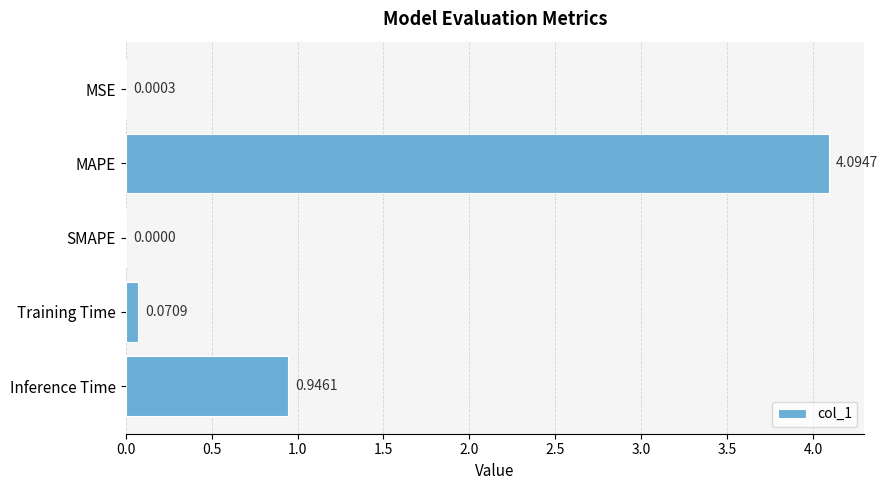

What is the change in value from SMAPE to Inference Time?

+0.9